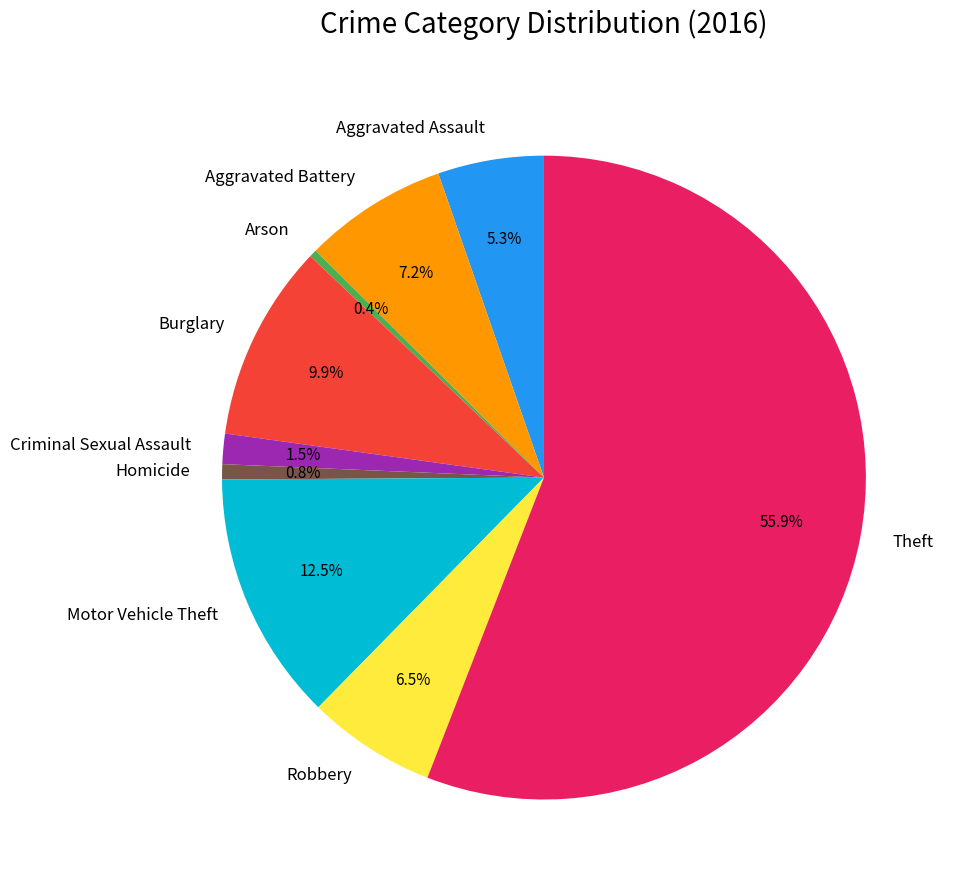

What is the ratio of the value at Arson to the value at Aggravated Assault?

0.1